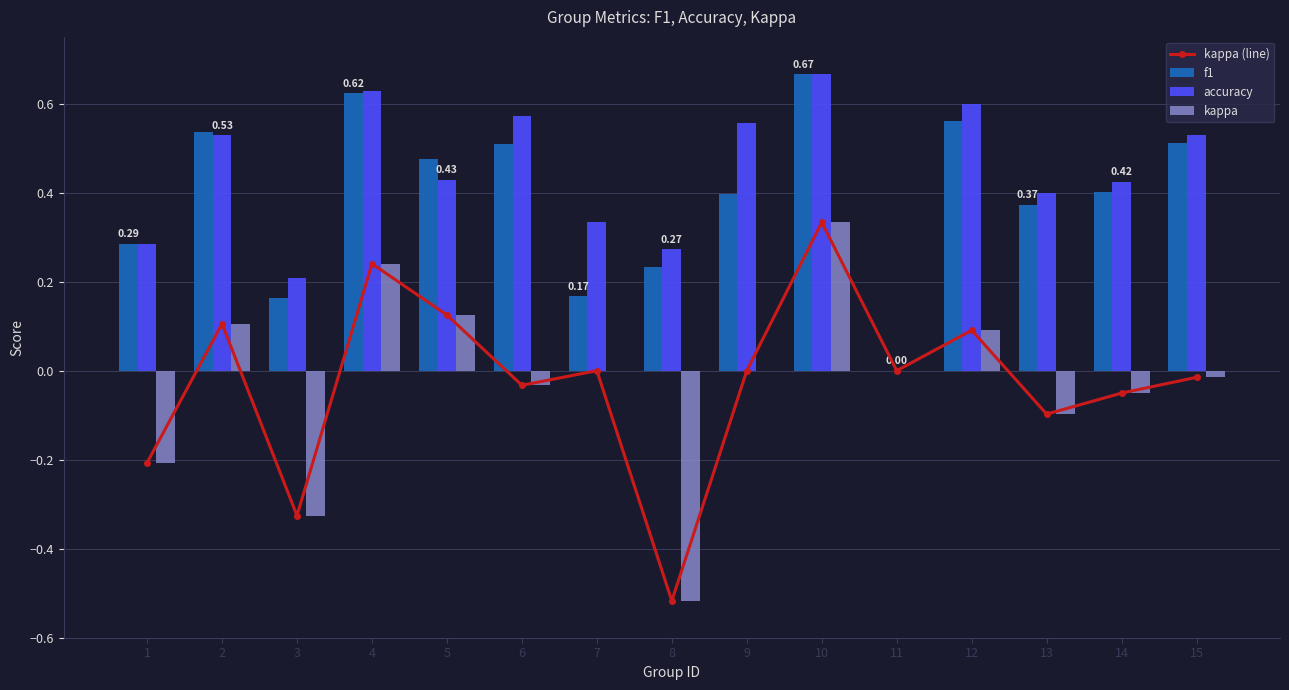

At how many categories does at least one series exceed 0?

14